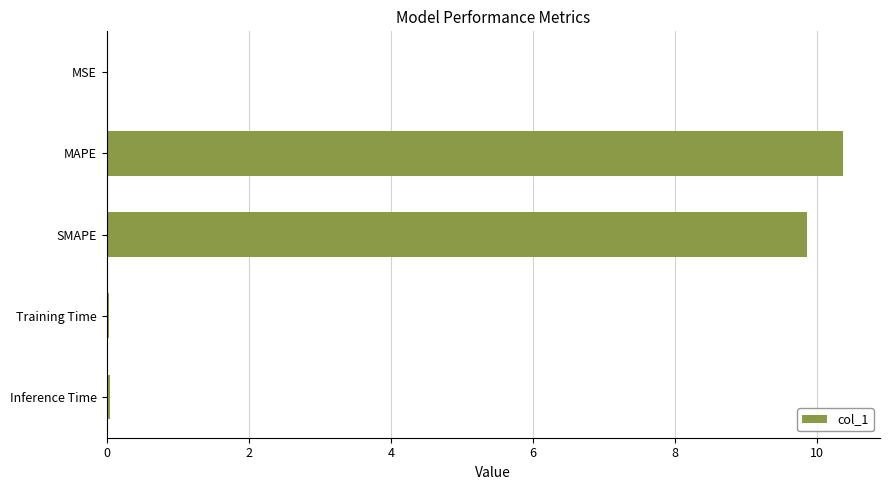

What is the ratio of the value at SMAPE to the value at MAPE?

1.0